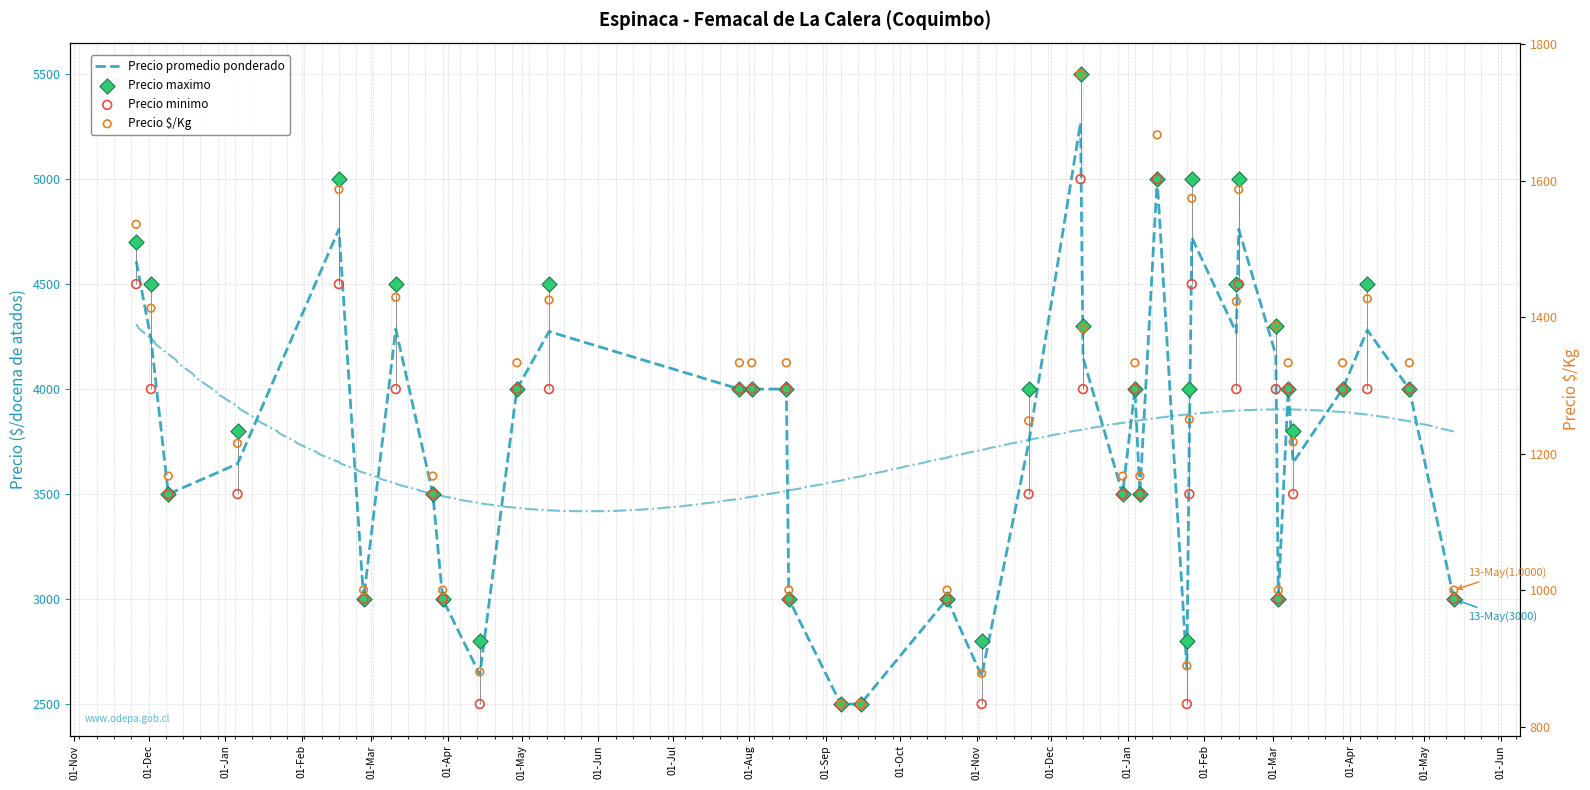

Is the value of Precio promedio ponderado at 28 greater than the value of Precio $/Kg at 24?

Yes